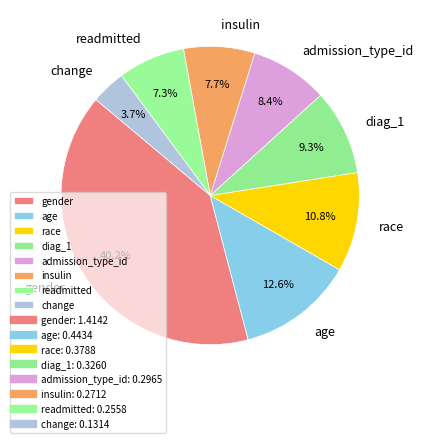

Which category has the biggest portion of the pie?

gender